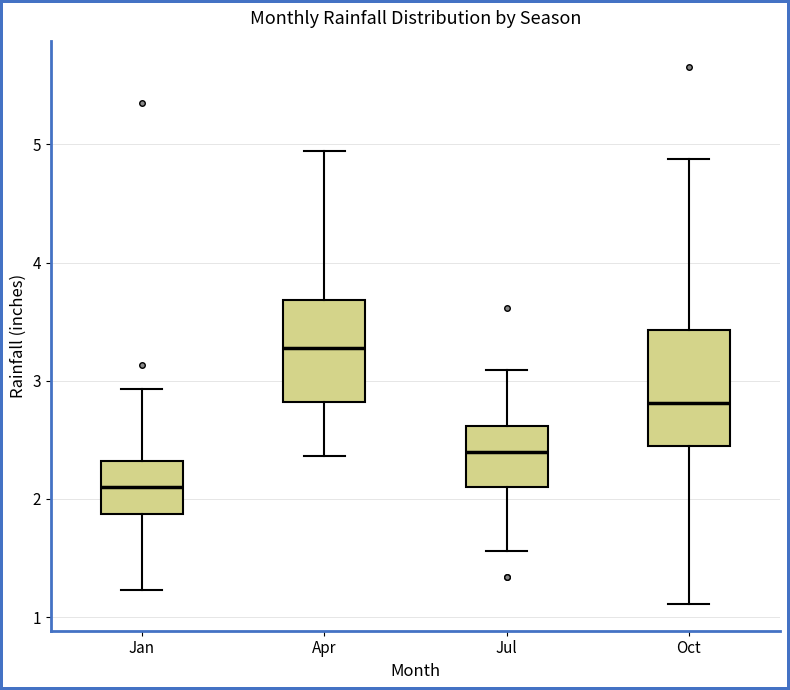

Reading left to right, read every box against the y-axis: the position of its median line, the range the box covers, and the ends of its whiskers. The values are not printed on the chart, so give them approximately, as read against the axis.

Jan: median 2.1, box 1.9 to 2.3, whiskers 1.2 to 2.9
Apr: median 3.3, box 2.8 to 3.7, whiskers 2.4 to 4.9
Jul: median 2.4, box 2.1 to 2.6, whiskers 1.6 to 3.1
Oct: median 2.8, box 2.4 to 3.4, whiskers 1.1 to 4.9